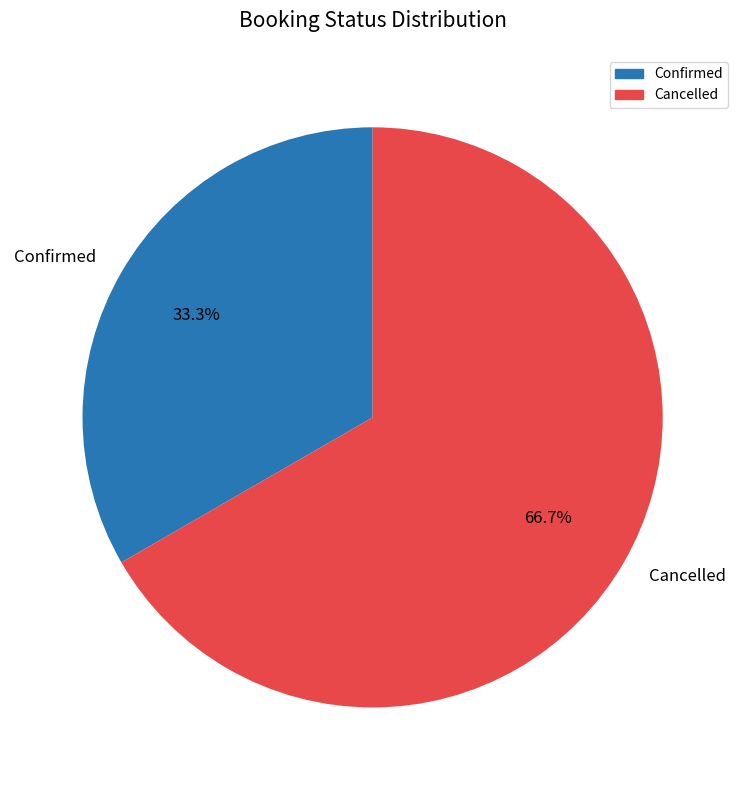

To the nearest percent, what is the combined percentage of Confirmed and Cancelled?

100%